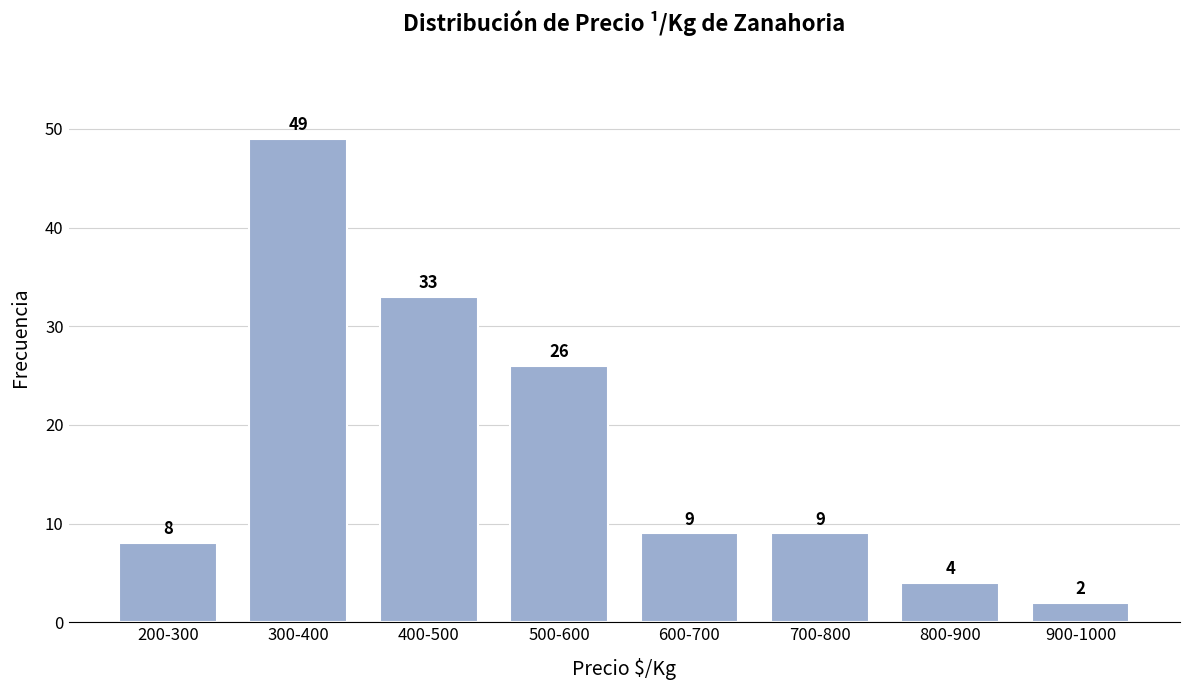

Reading left to right, extract all data points from this chart.

200-300=8	300-400=49	400-500=33	500-600=26	600-700=9	700-800=9	800-900=4	900-1000=2